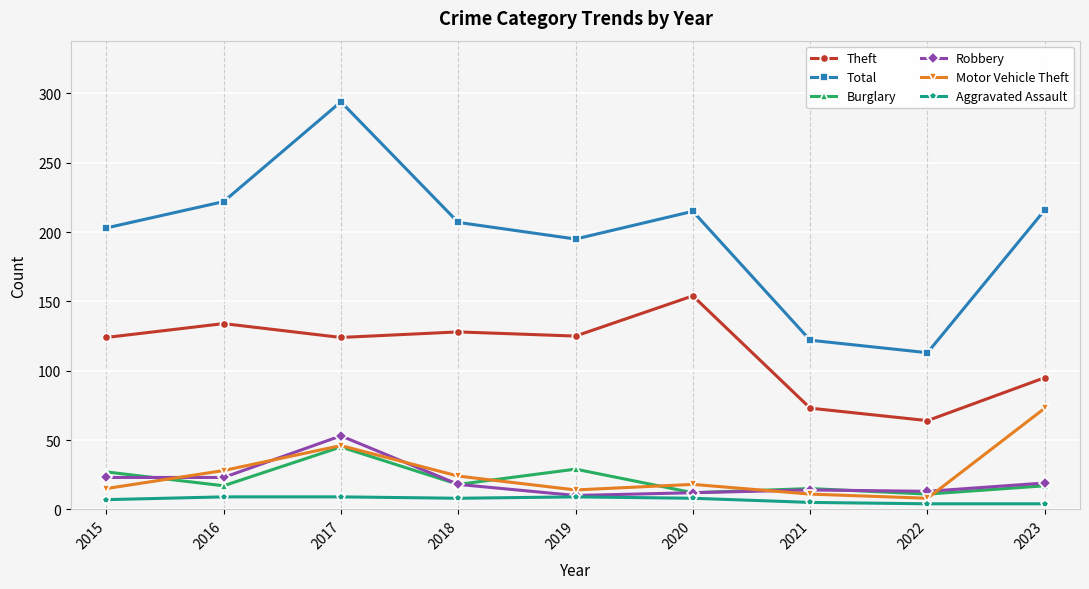

What is the maximum value for Robbery?

53